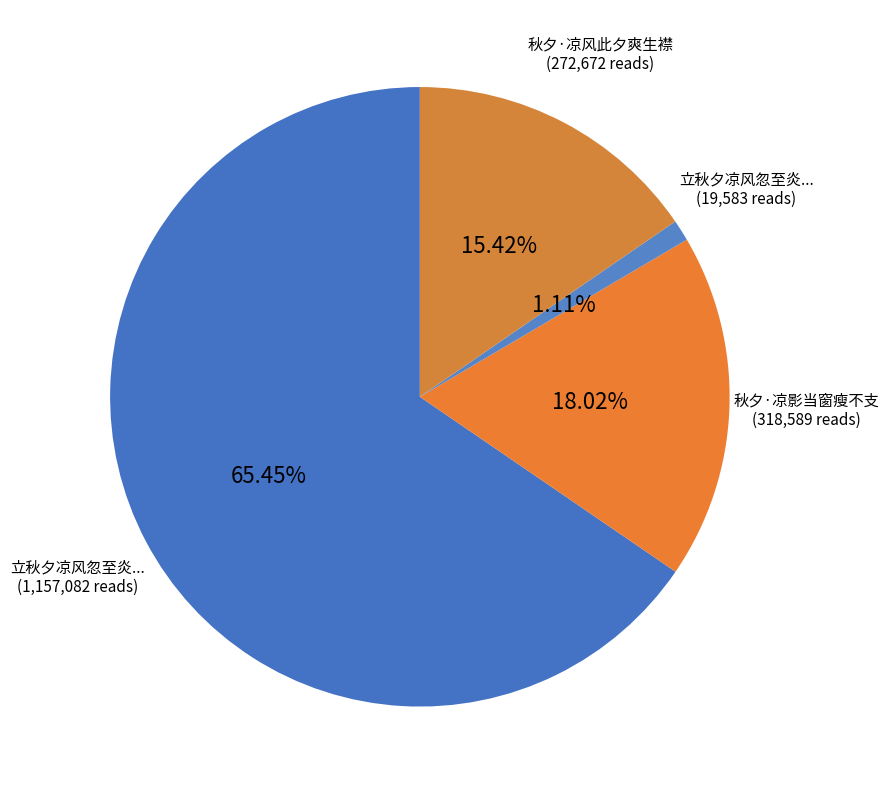

Which category has the smallest portion of the pie?

立秋夕凉风忽至炎暑稍消即事咏怀寄汴尚书